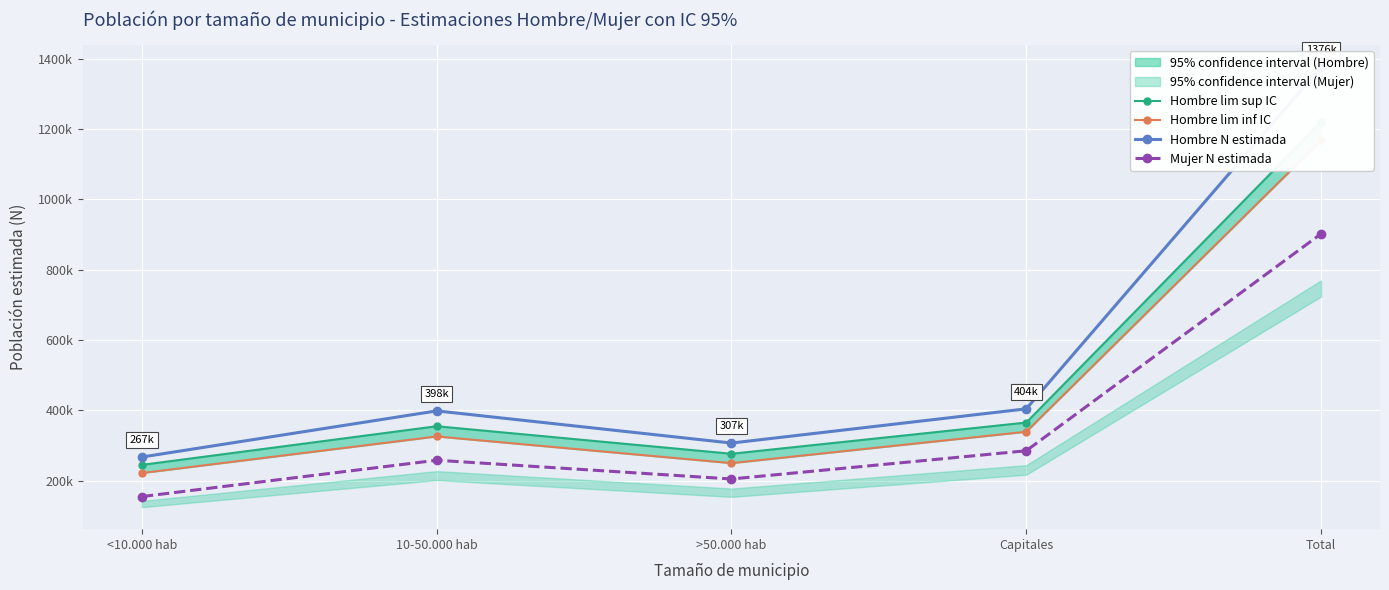

What is the difference between the Hombre lim inf IC values at Total and <10.000 hab?

945859